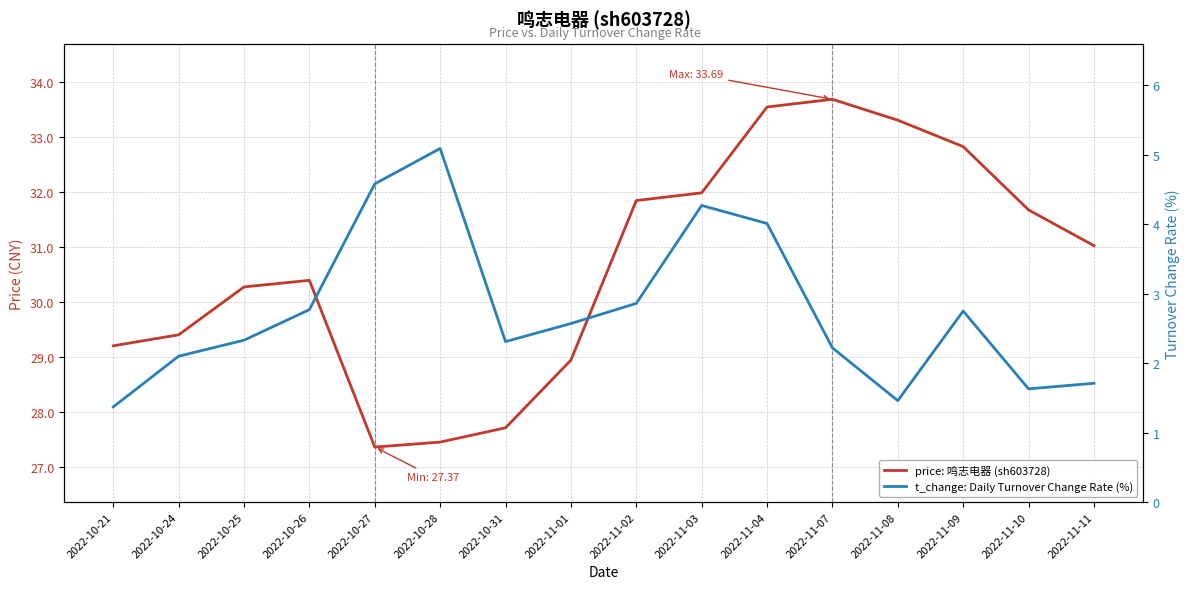

Rank the categories by t_change: Daily Turnover Change Rate (%) value from highest to lowest.

2022-10-28, 2022-10-27, 2022-11-03, 2022-11-04, 2022-11-02, 2022-10-26, 2022-11-09, 2022-11-01, 2022-10-25, 2022-10-31, 2022-11-07, 2022-10-24, 2022-11-11, 2022-11-10, 2022-11-08, 2022-10-21